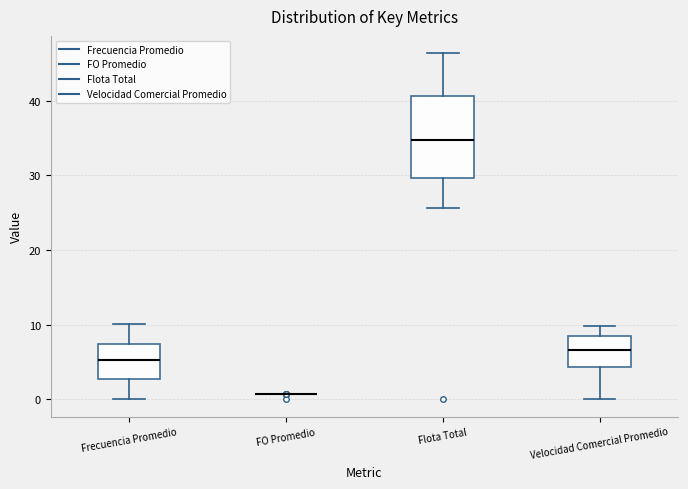

Reading left to right, transcribe this box plot: for each box, give where its median line is, the range the box spans, and where its two whiskers end, as read against the y-axis. The values are not printed on the chart, so give them approximately, as read against the axis.

Frecuencia Promedio: median 5, box 3 to 7, whiskers 0 to 10
FO Promedio: box collapsed to a line at 1, whiskers 1 to 1
Flota Total: median 35, box 30 to 41, whiskers 26 to 46
Velocidad Comercial Promedio: median 7, box 4 to 8, whiskers 0 to 10